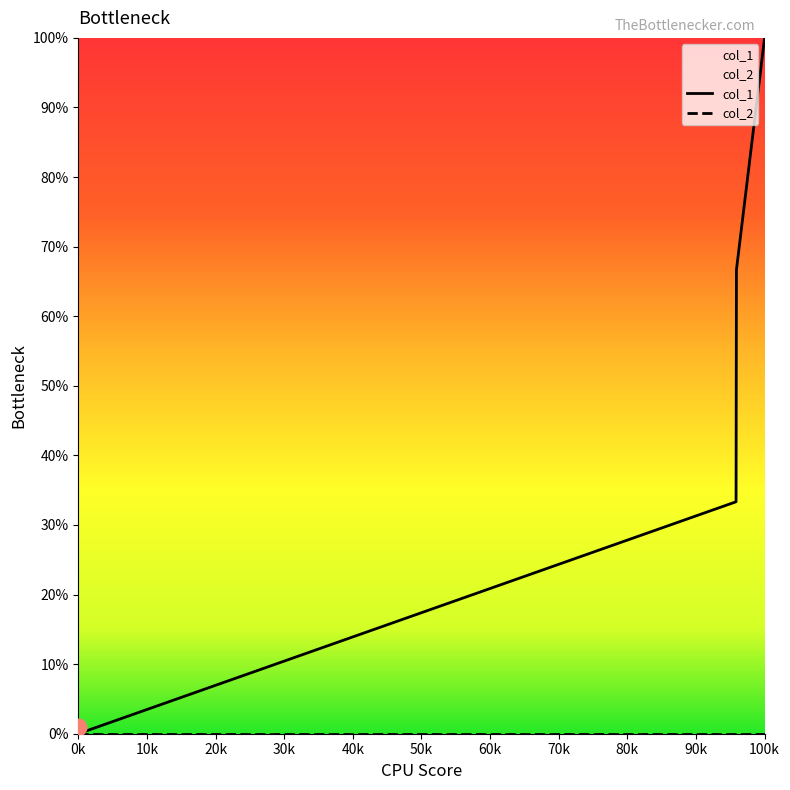

Is it true that col_1 equals -63.0 at 0k?

False